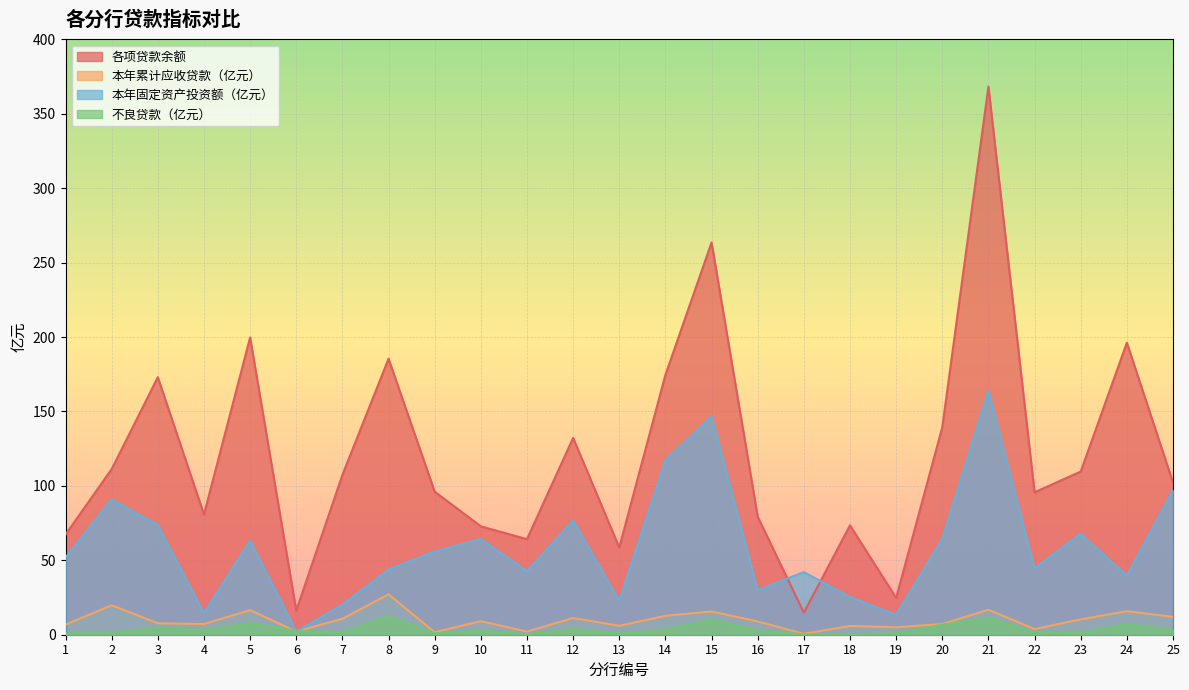

How many values in the 不良贷款（亿元） series exceed 2?

14